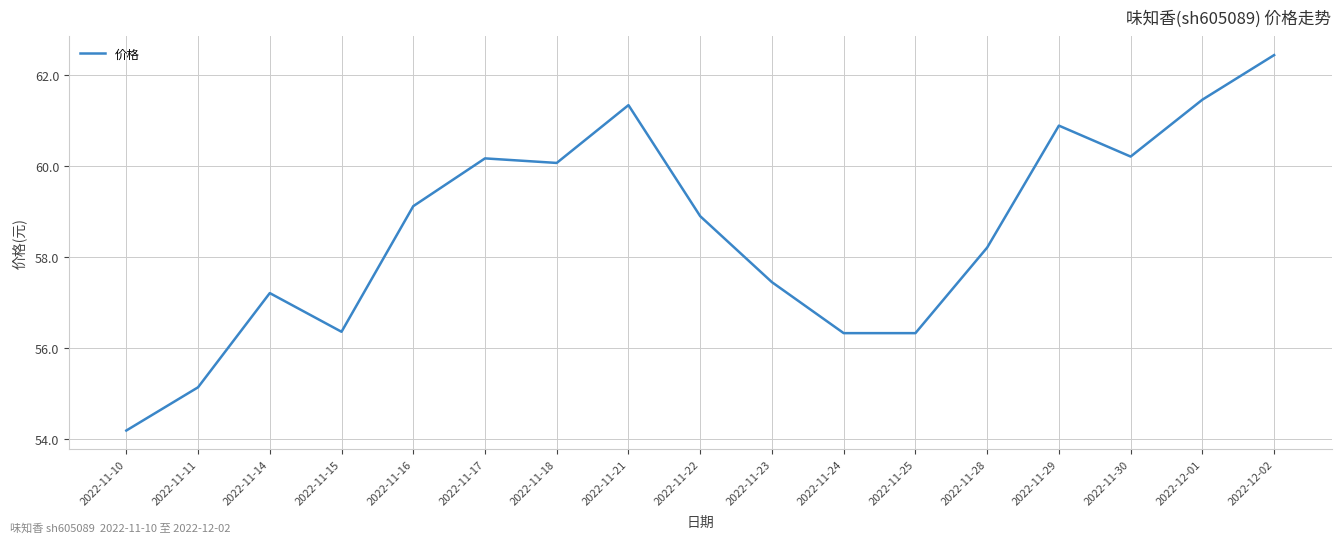

True or false: the data has more than 2 interior local peaks.

True